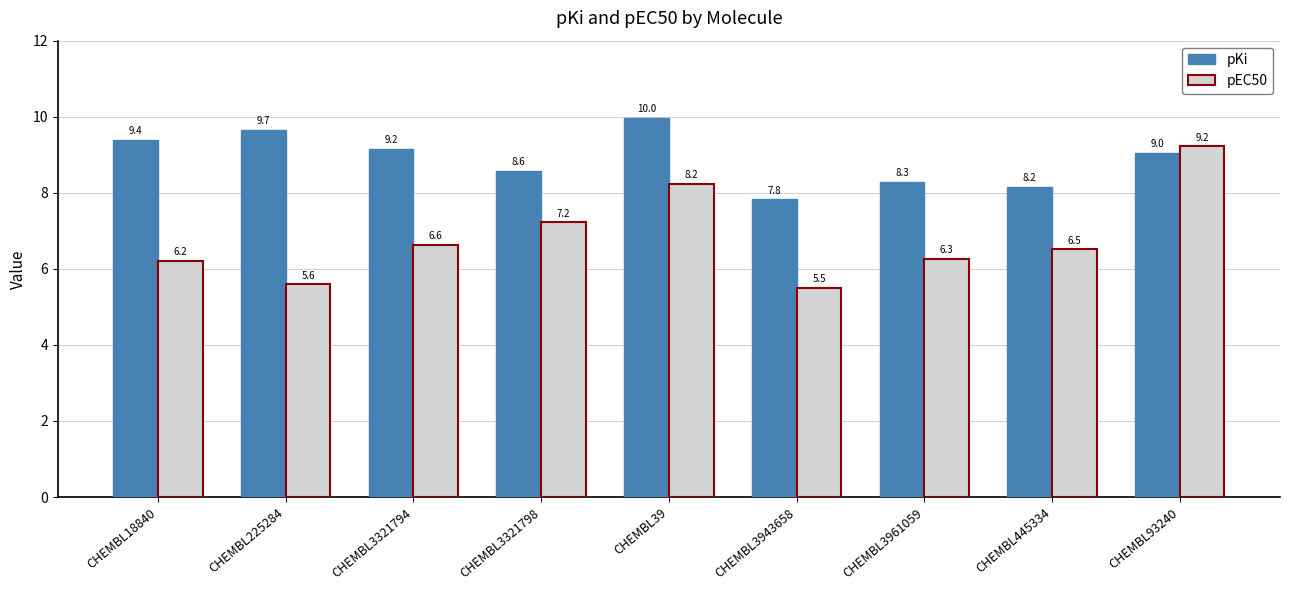

Which series has the largest total across all categories?

pKi